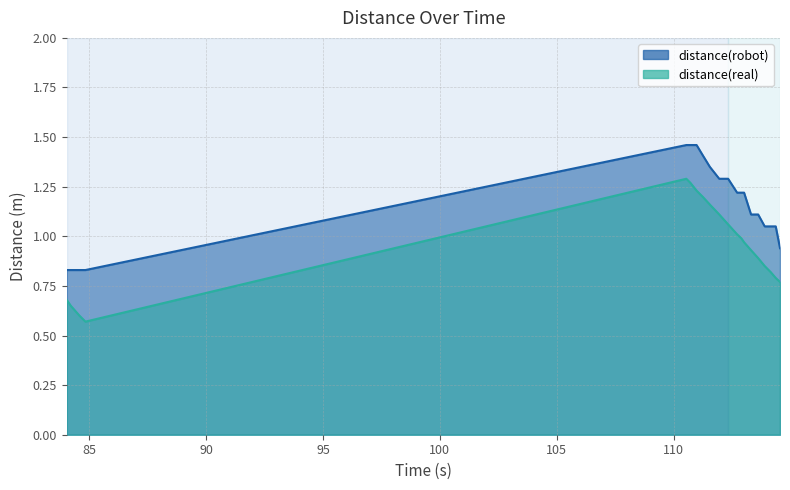

True or false: distance(robot) and distance(real) cross at least once.

False